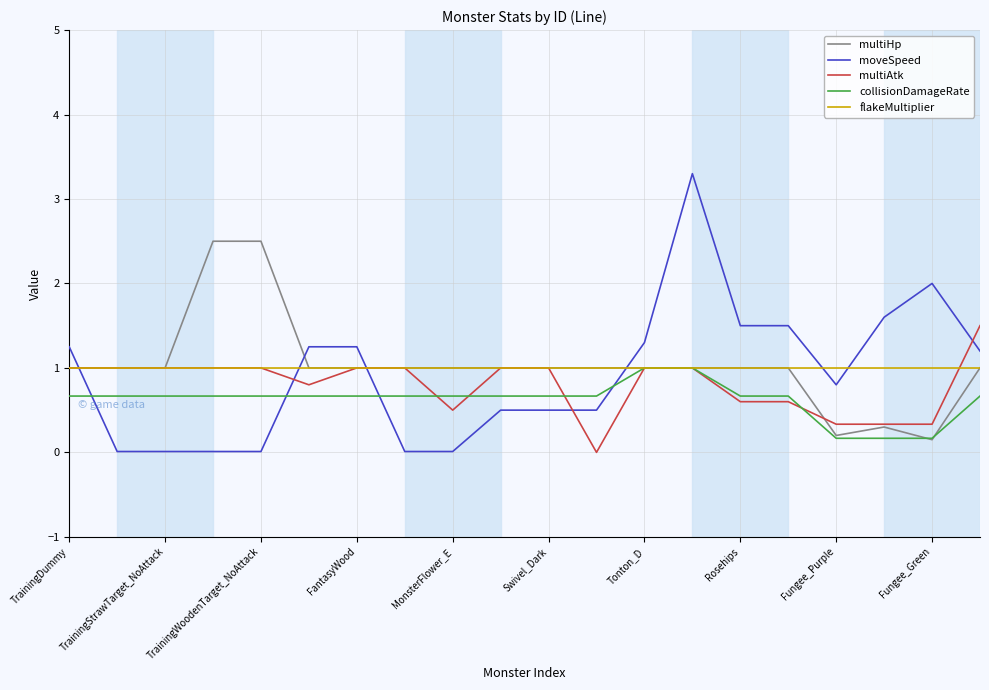

How many lines are shown in the chart?

5